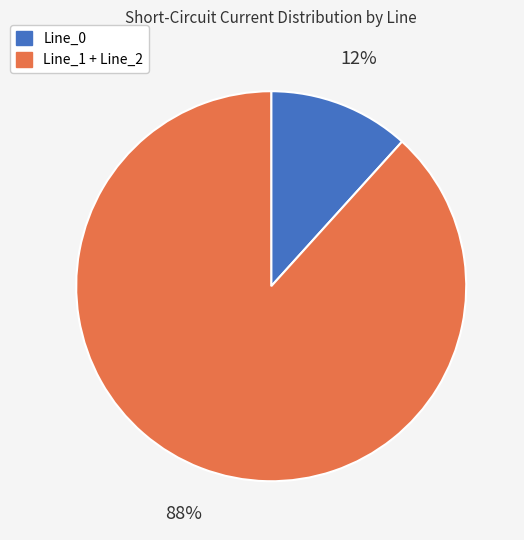

Between Line_1 + Line_2 and Line_0, which is larger?

Line_1 + Line_2